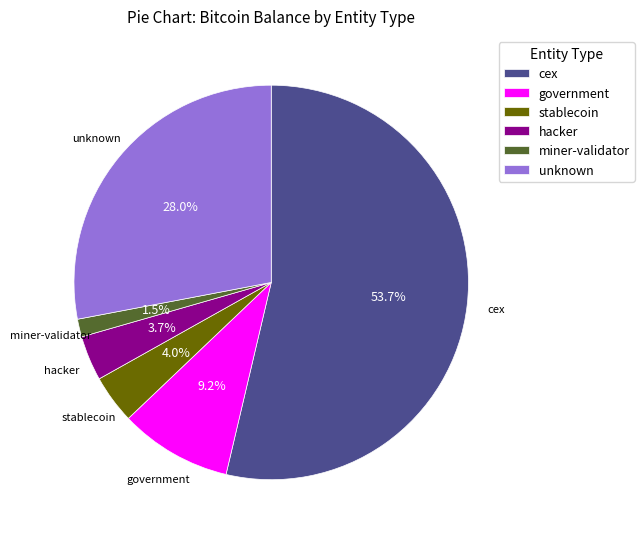

How many segments does this pie chart have?

6